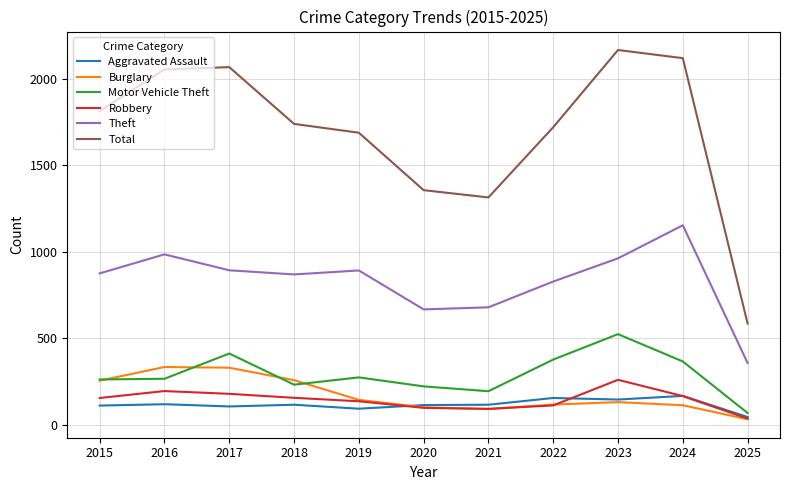

Between 2021 and 2022, which series saw the biggest shift?

Total